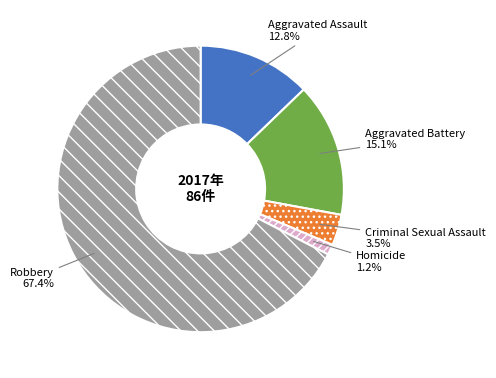

How many slices are in this pie chart?

5